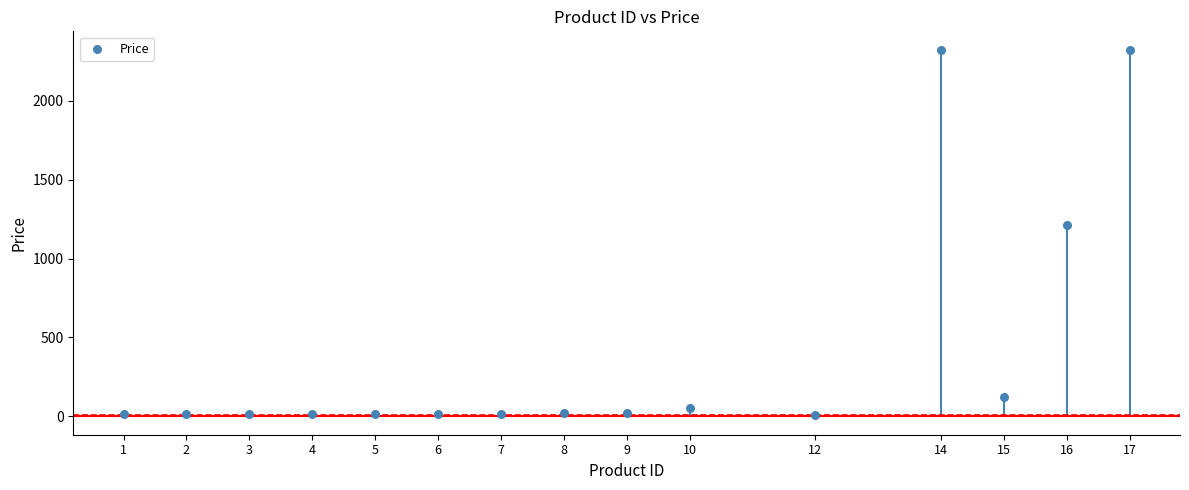

What Y value in the scatter plot is closest to 1167?

1212